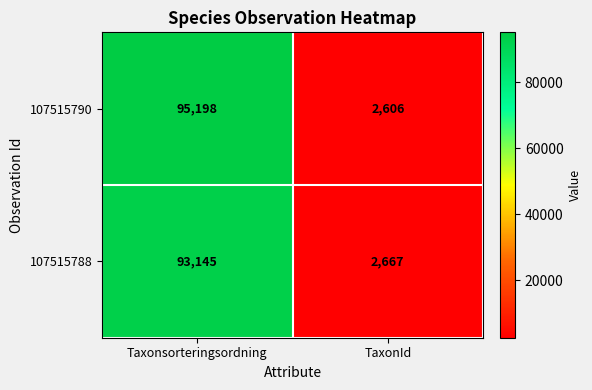

What value does the 107515790 series have at TaxonId, to the nearest 100?

2600